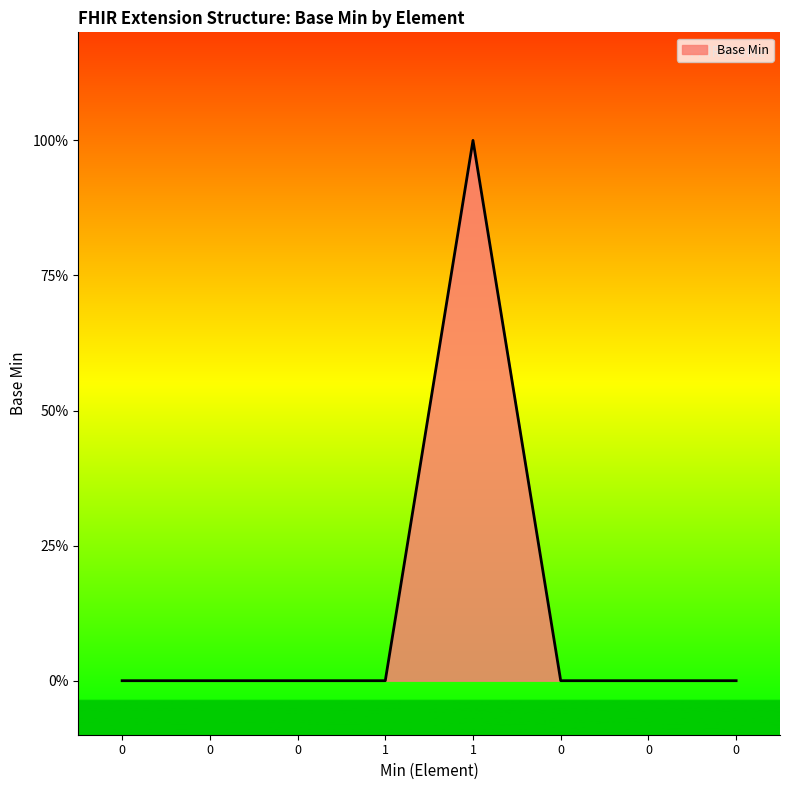

Is this an area chart (filled region under the line)?

Yes